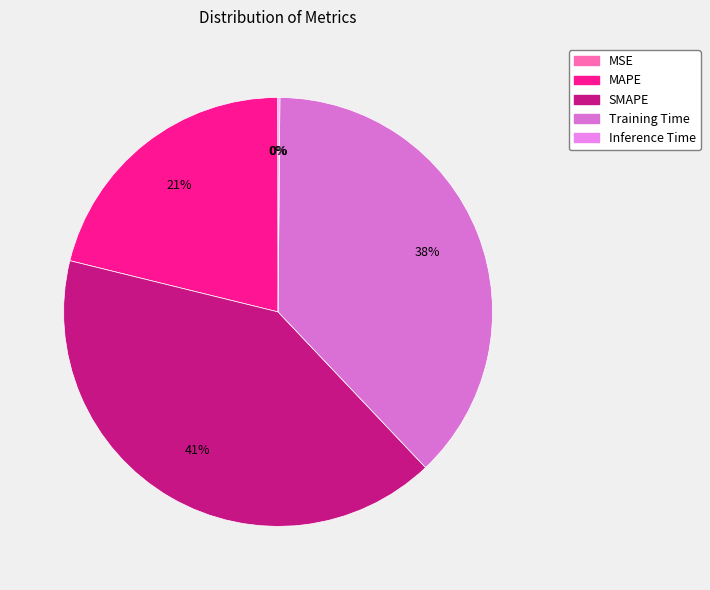

What is the largest slice in the pie chart?

SMAPE